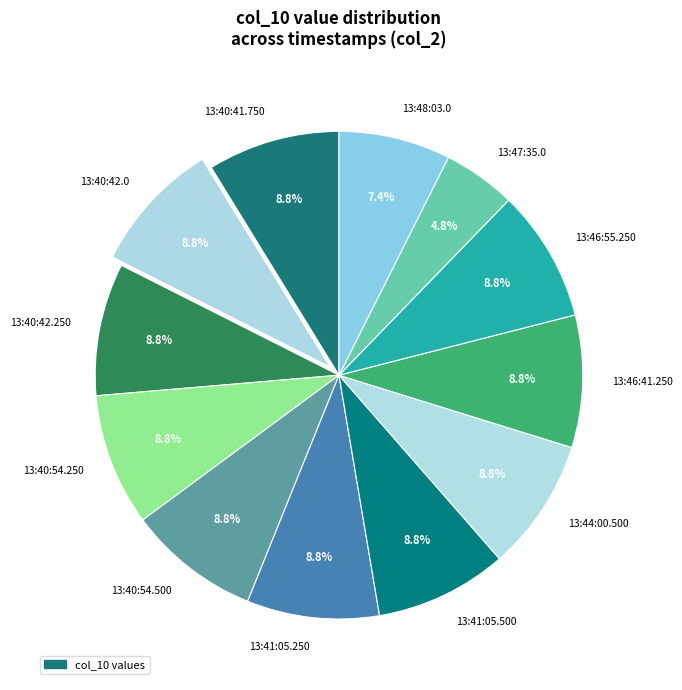

Which slice is the smallest?

13:47:35.0